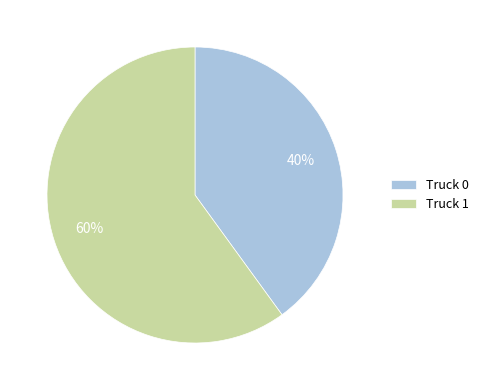

To the nearest percent, what is the average slice percentage?

50%